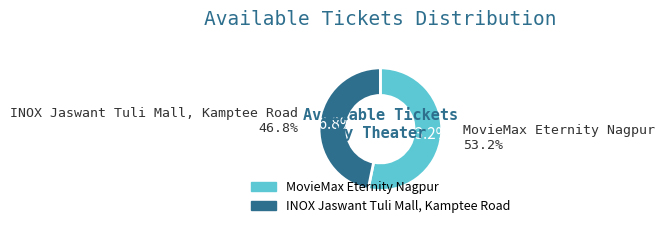

To the nearest percent, what is the difference between the largest and smallest slice percentages?

6%